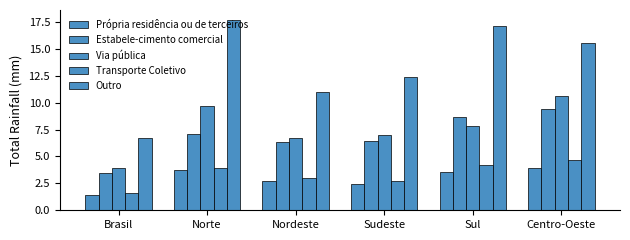

Which category has the highest value in the Outro series?

Norte